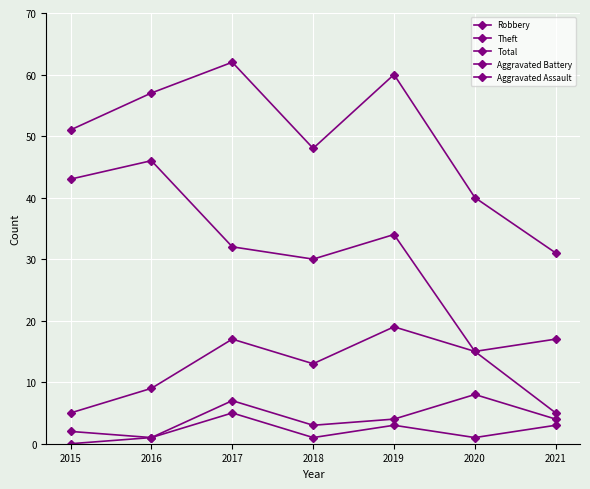

Count the number of categories in the chart.

7